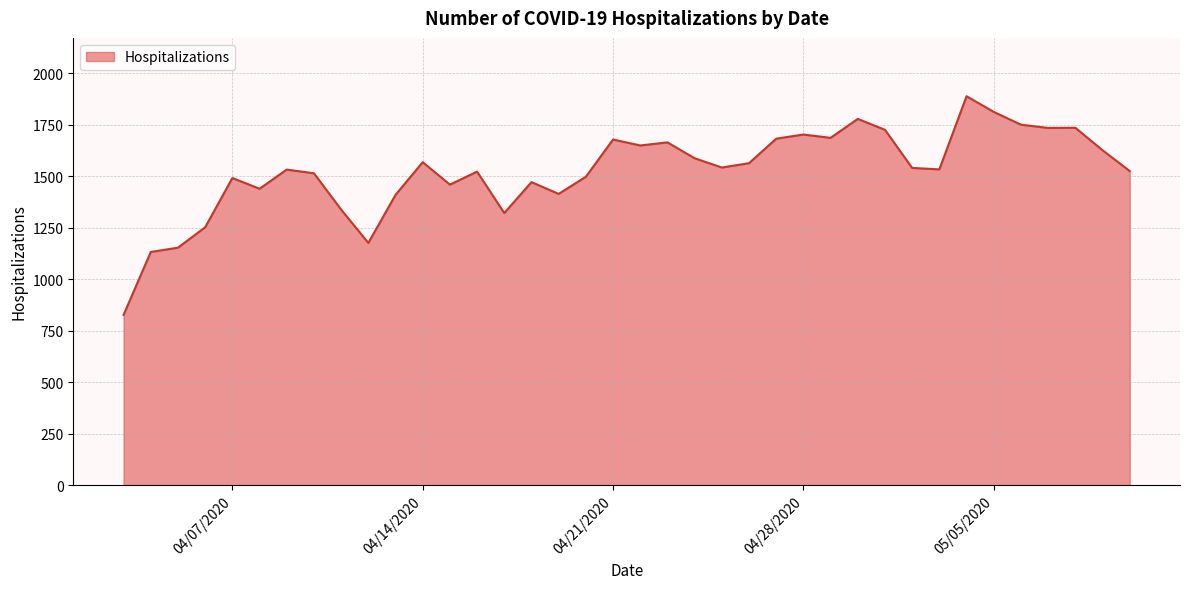

What is the smallest value displayed?

827